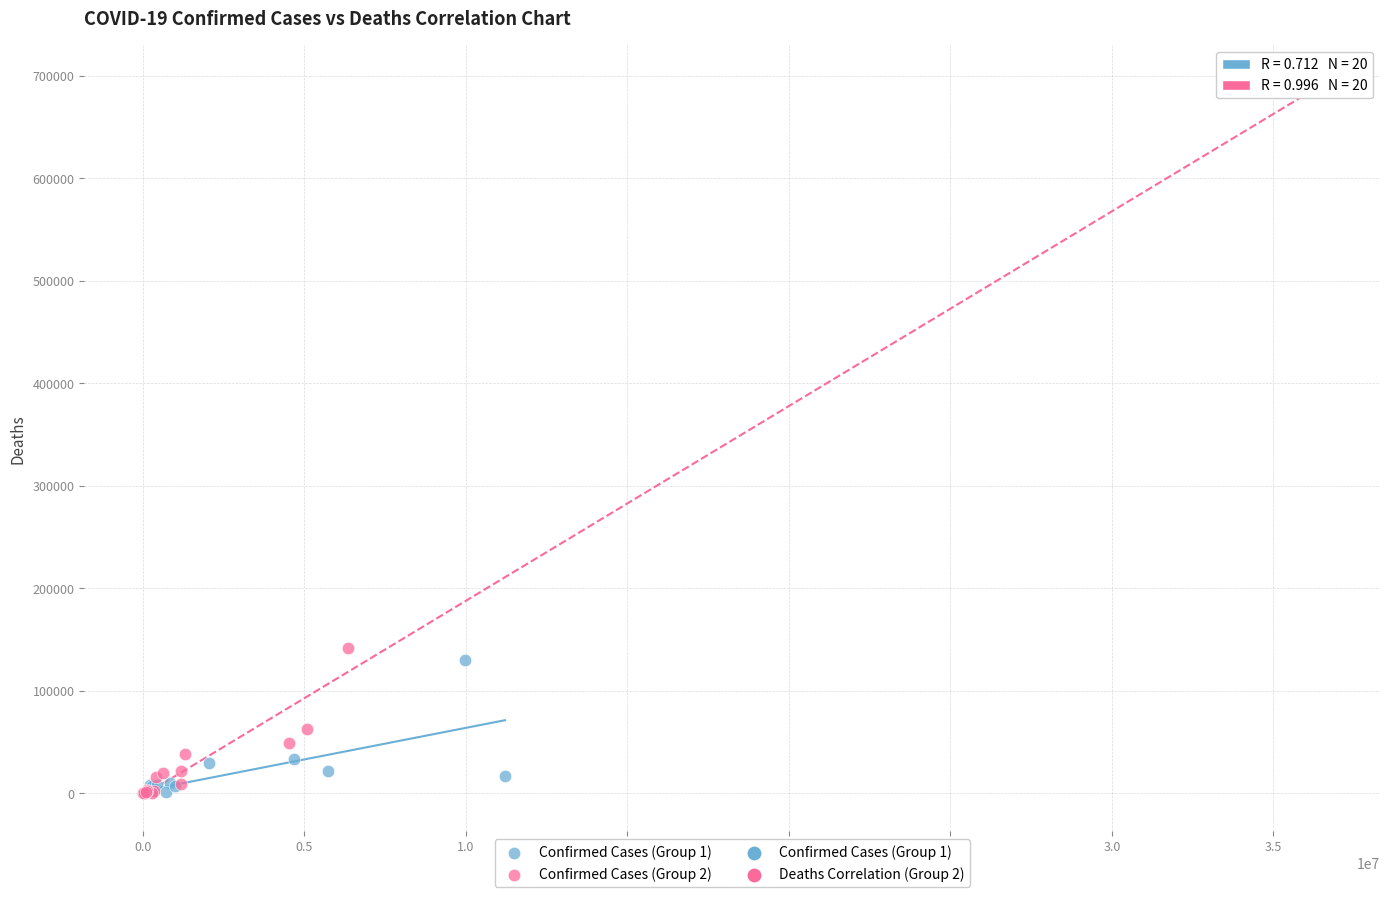

Which series has the largest Y range (max minus min)?

Confirmed Cases (Group 2)